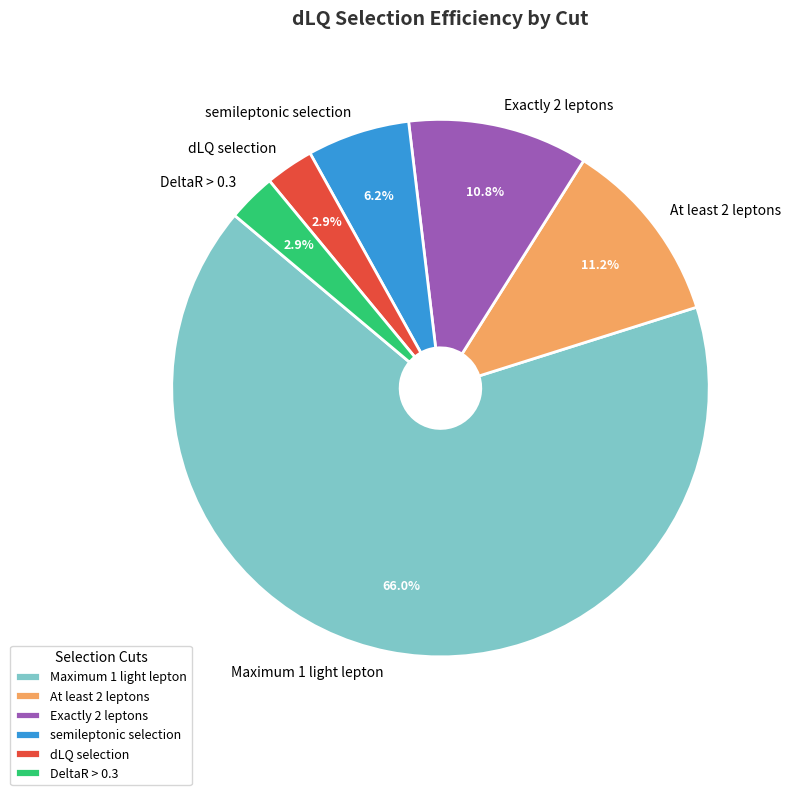

Does semileptonic selection represent more than half of the total?

No